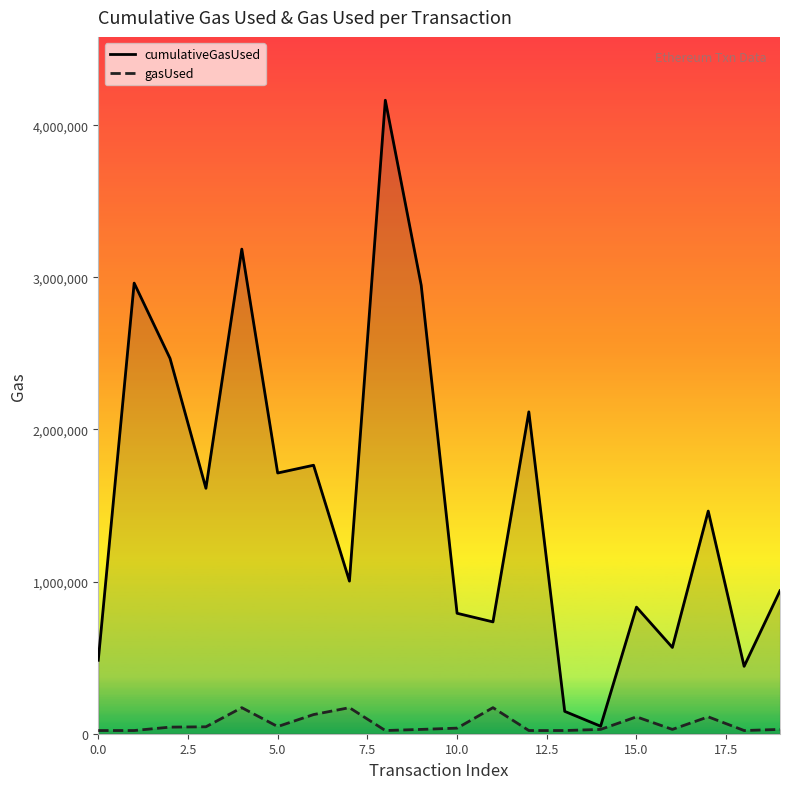

Reading left to right, transcribe all the data shown in this chart.

cumulativeGasUsed: 482791	2962195	2467063	1613358	3185590	1713795	1764938	1003126	4164232	2948001	791770	735122	2115737	147000	49360	832352	567103	1463512	443149	939698
gasUsed: 21000	21000	43360	45523	171195	47114	125924	171259	21000	28360	36682	171323	21000	21000	28360	110924	28360	110924	21000	28360